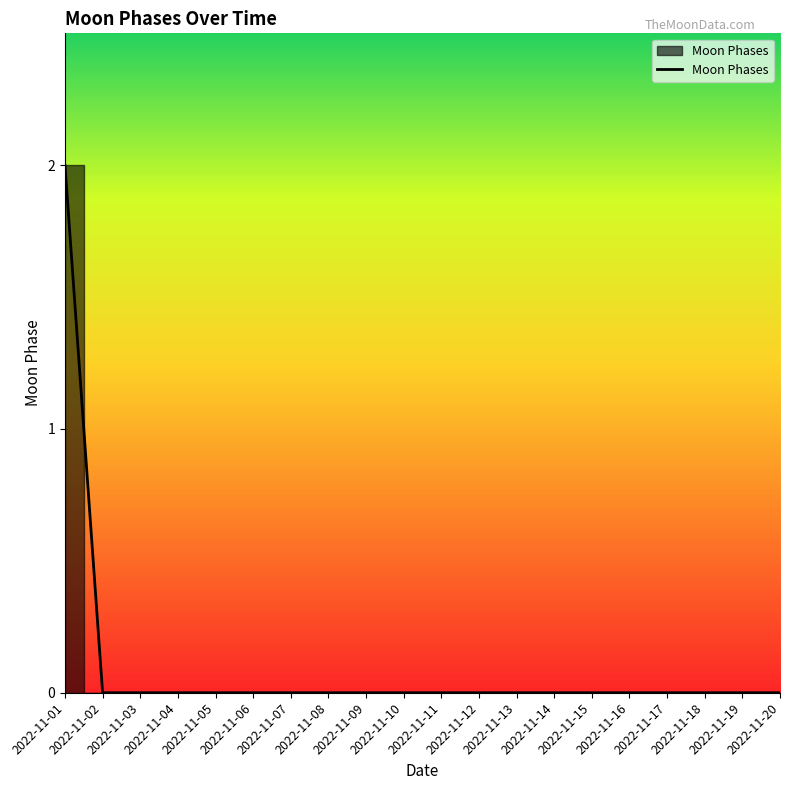

Is this an area chart (filled region under the line)?

Yes